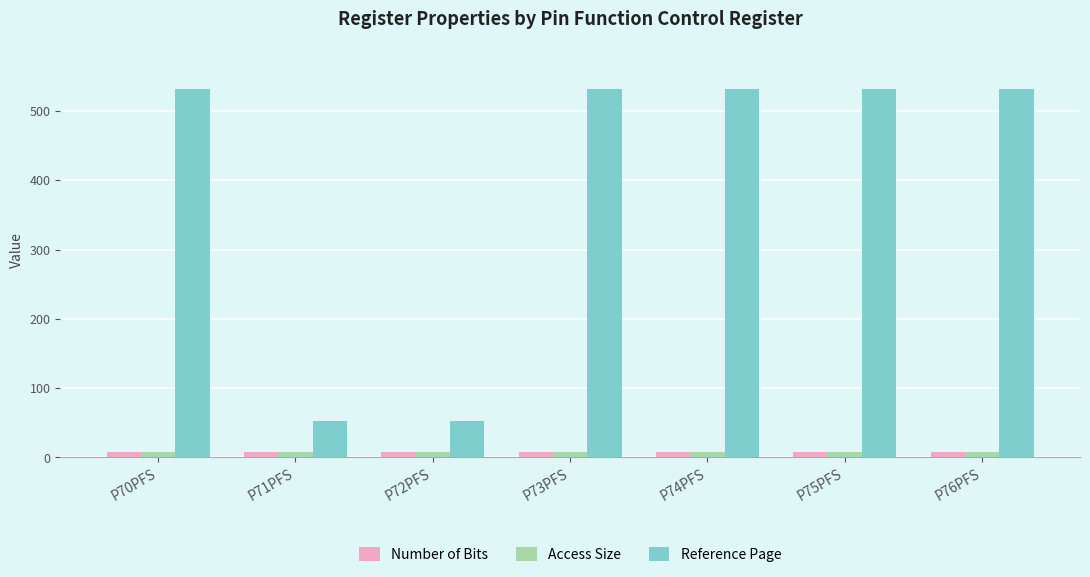

Which series has the largest range (max minus min)?

Reference Page